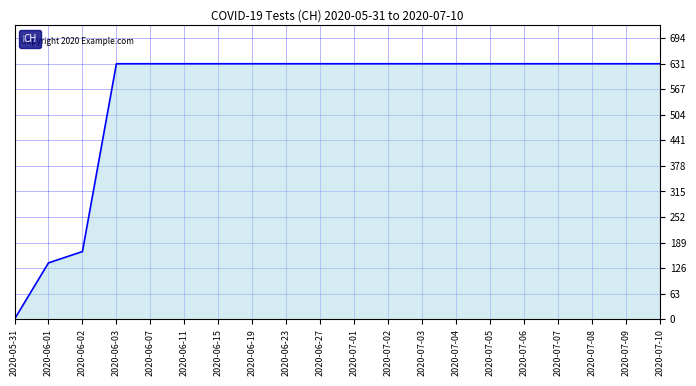

Count the number of data series in this chart.

1